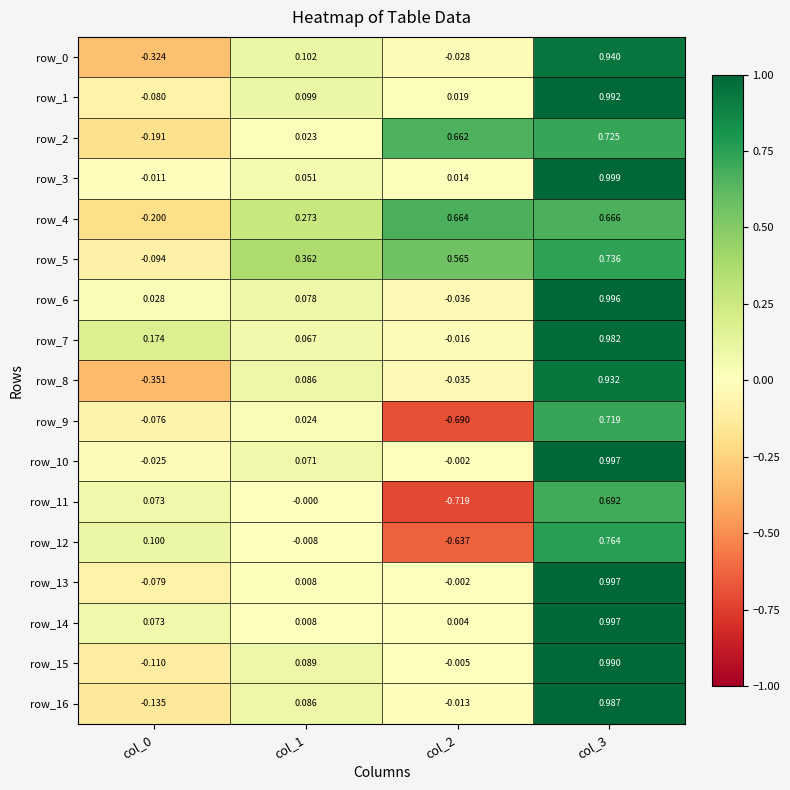

How many series are shown in this chart?

17